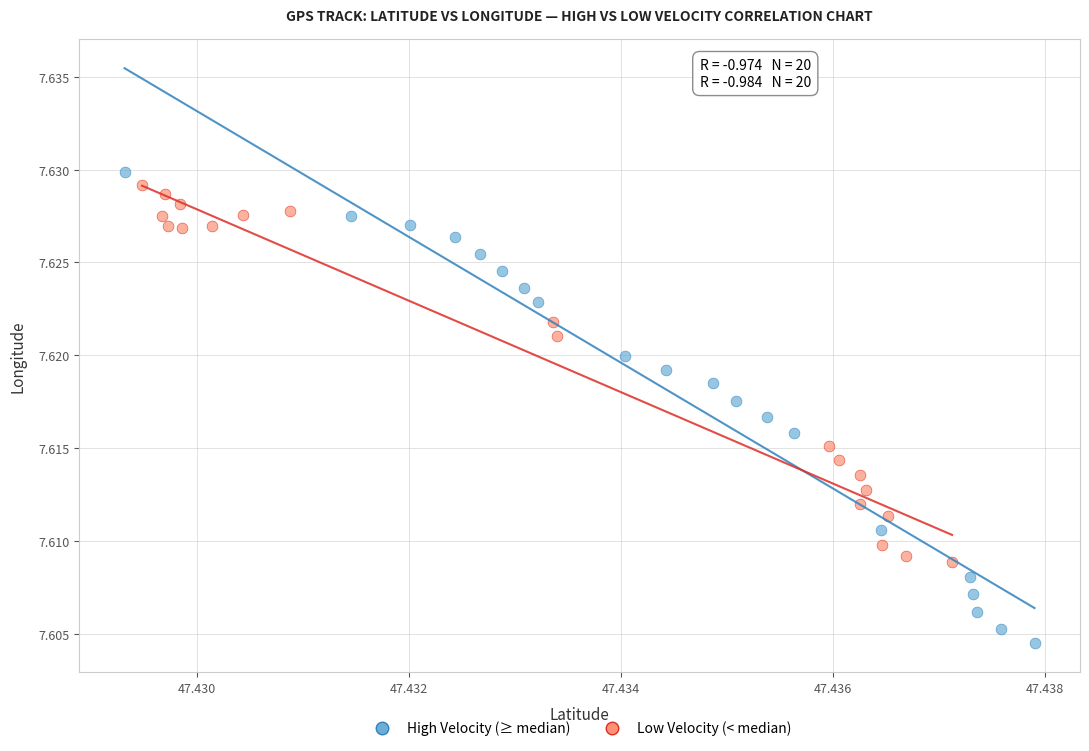

Which series reaches the minimum Y coordinate?

High Velocity (≥ median)